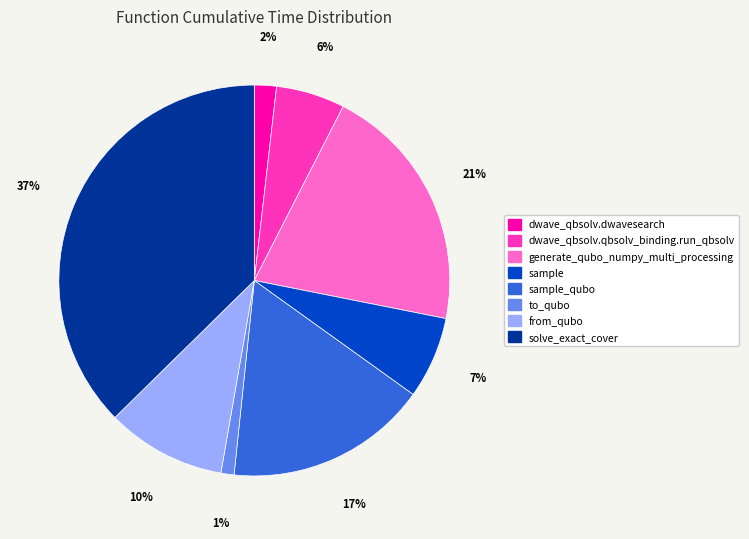

What is the largest slice in the pie chart?

solve_exact_cover